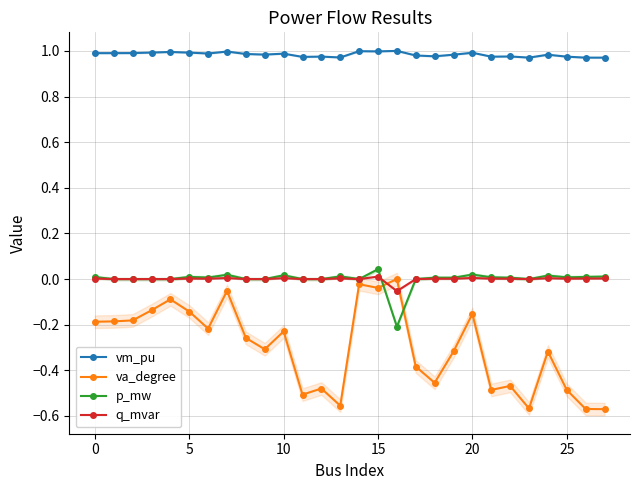

True or false: va_degree and vm_pu cross at least once.

False